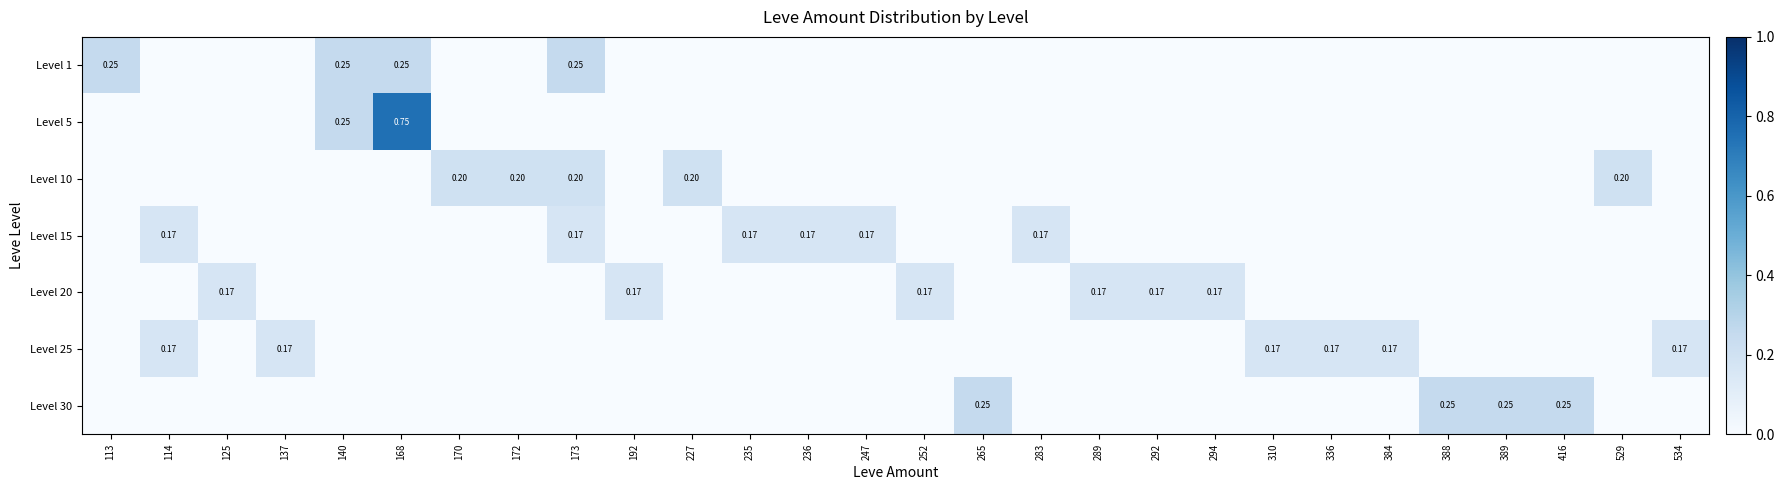

At which label is Level 20 closest to 0?

113